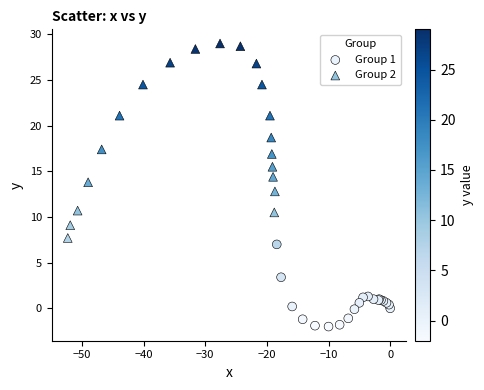

Which series reaches the maximum Y coordinate?

Group 2